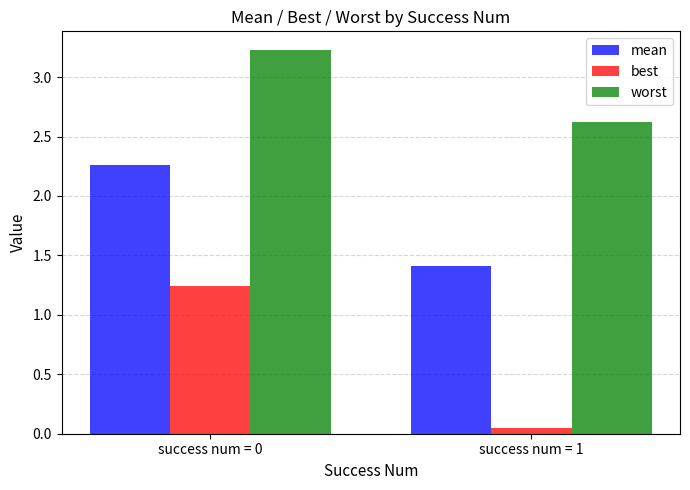

How many bars are there in total?

6